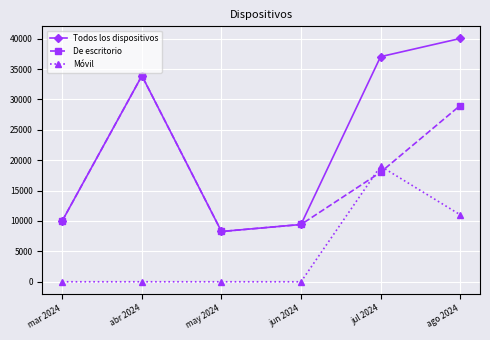

What is the sum of all Todos los dispositivos values?

138731